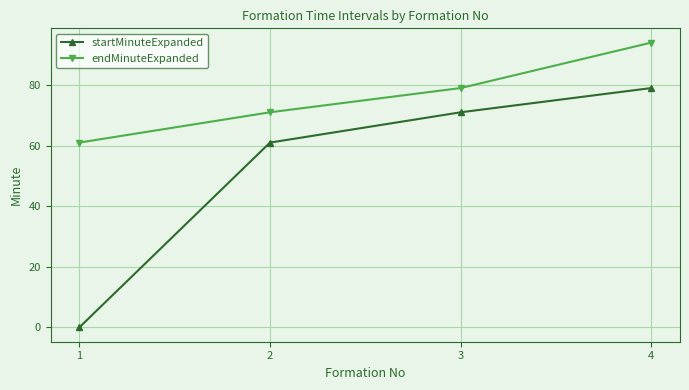

What is the highest value of the endMinuteExpanded series?

94